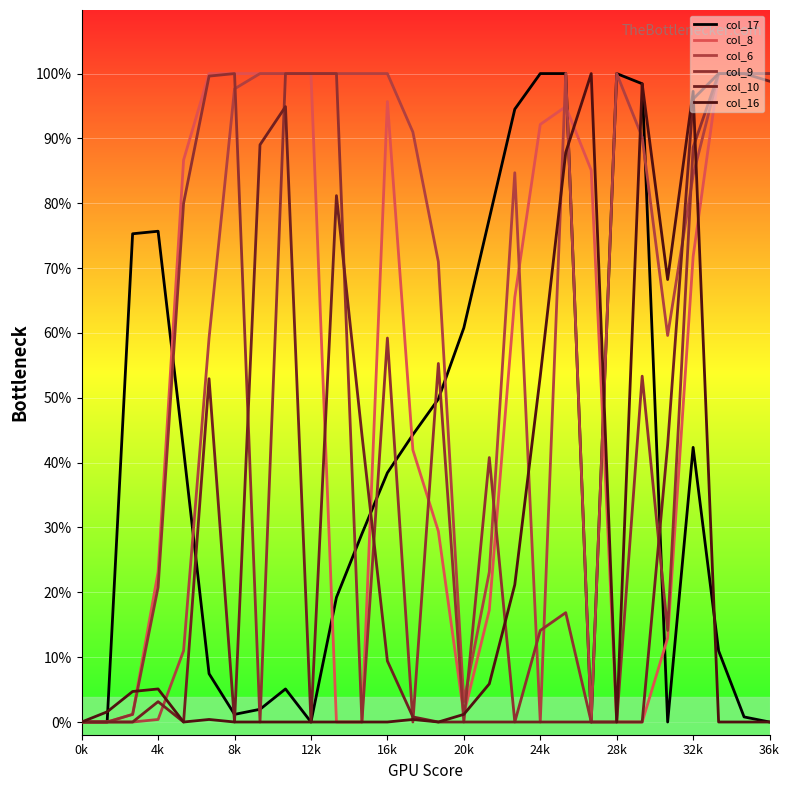

Does the chart display data point markers on the line(s)?

No